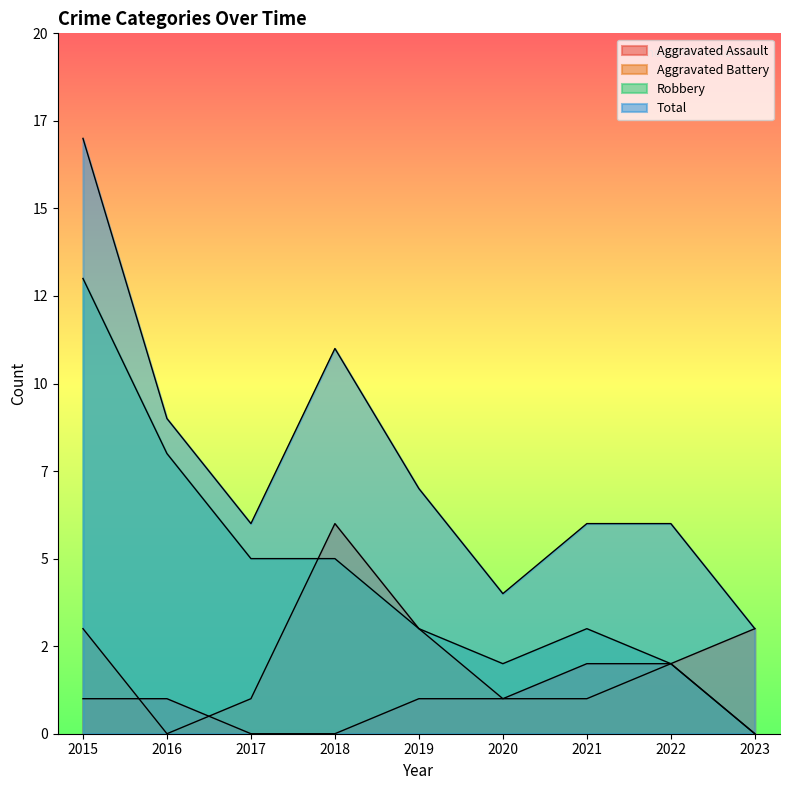

True or false: Robbery and Aggravated Assault intersect in this chart.

False